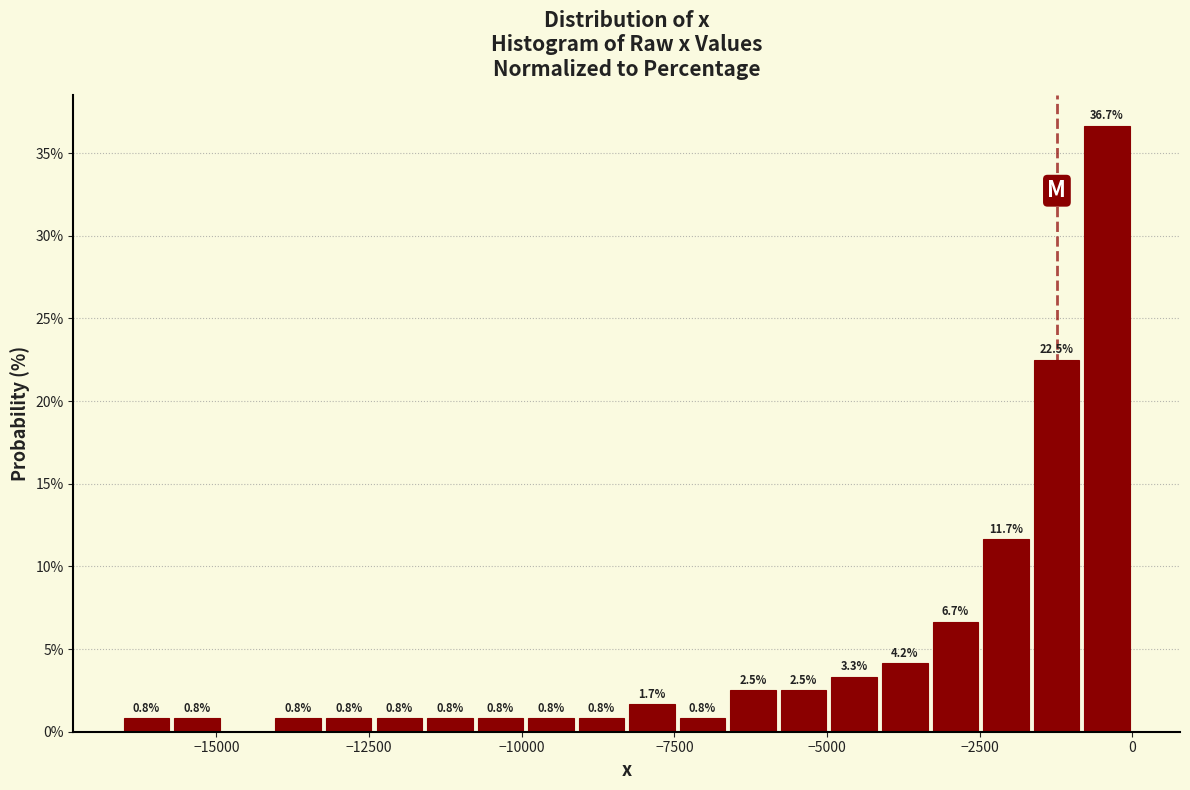

Around what value on the x-axis is the tallest bar? Give the approximate position of its centre, as read against the axis.

-500